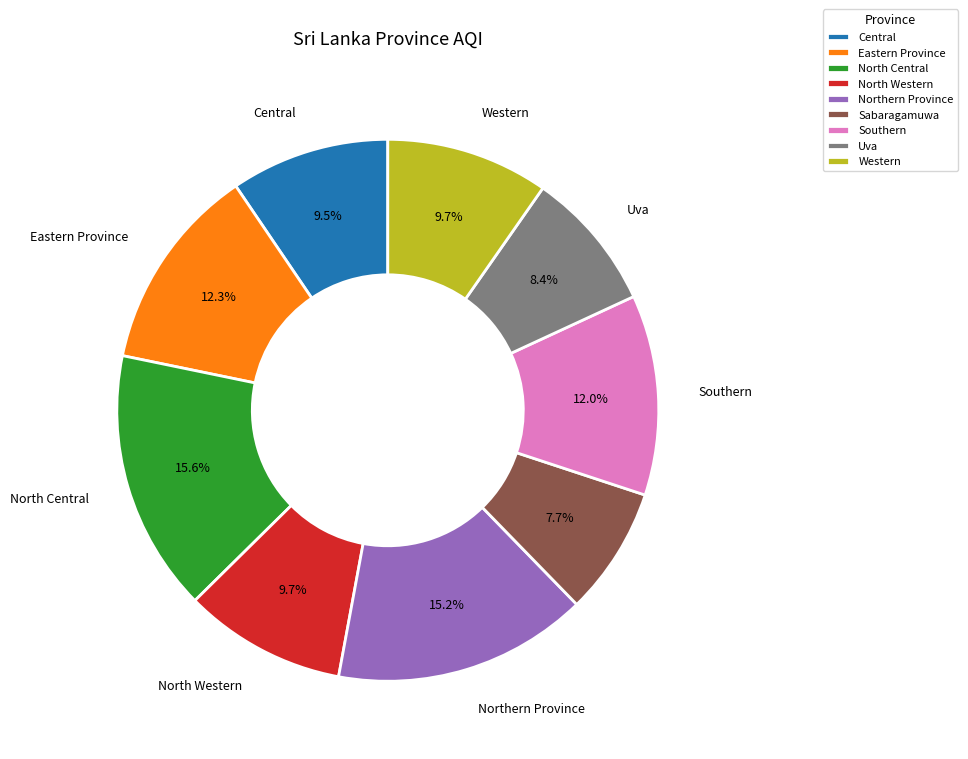

Which category has the smallest portion of the pie?

Sabaragamuwa